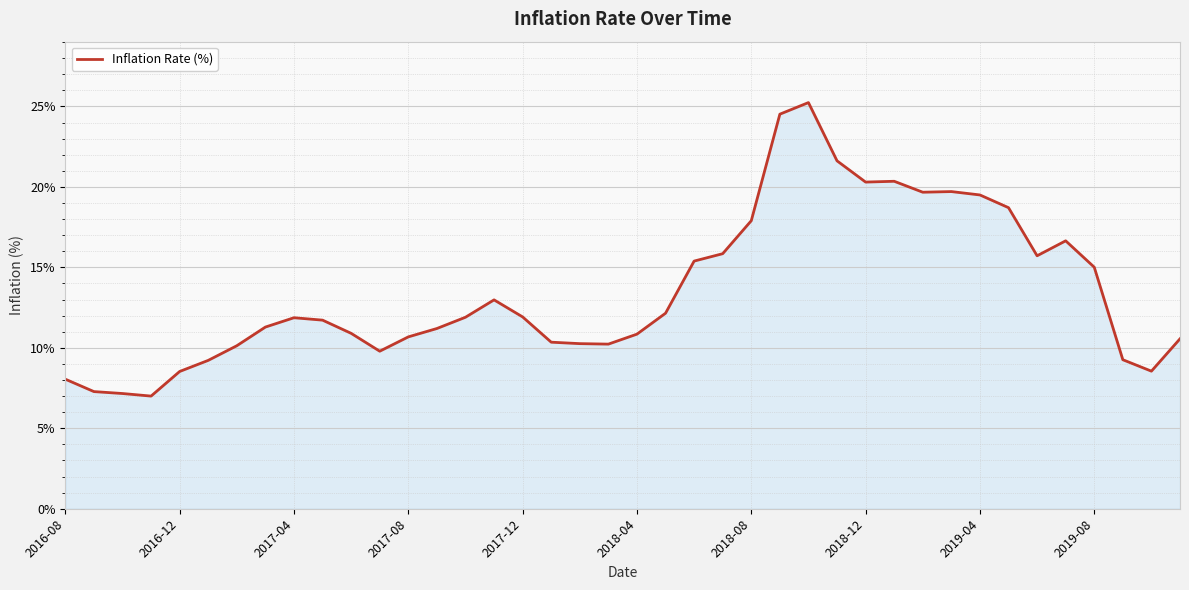

What is the greatest value displayed?

25.2